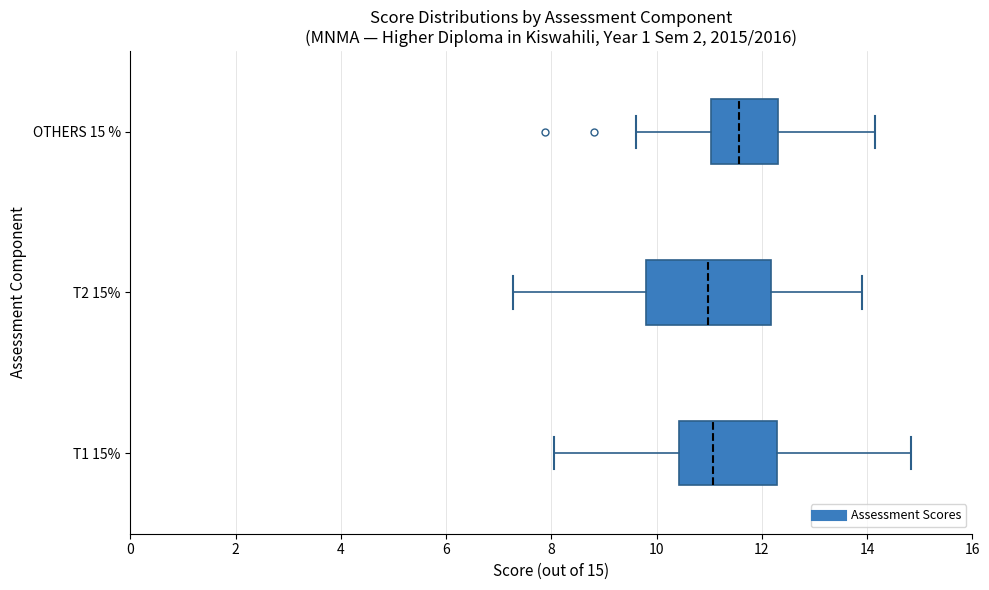

Reading bottom to top, transcribe this box plot: for each box, give where its median line is, the range the box spans, and where its two whiskers end, as read against the x-axis. The values are not printed on the chart, so give them approximately, as read against the axis.

T1 15%: median 11.0, box 10.4 to 12.2, whiskers 8.0 to 14.8
T2 15%: median 11.0, box 9.8 to 12.2, whiskers 7.2 to 14.0
OTHERS 15 %: median 11.6, box 11.0 to 12.4, whiskers 9.6 to 14.2